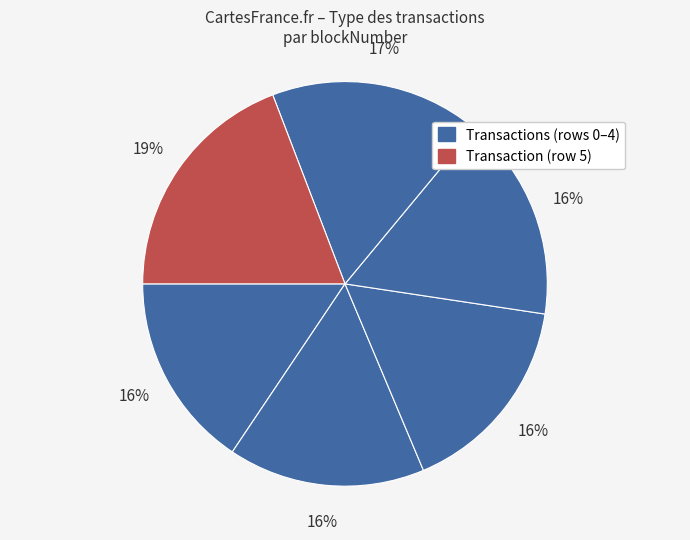

Count the number of slices in the pie.

6